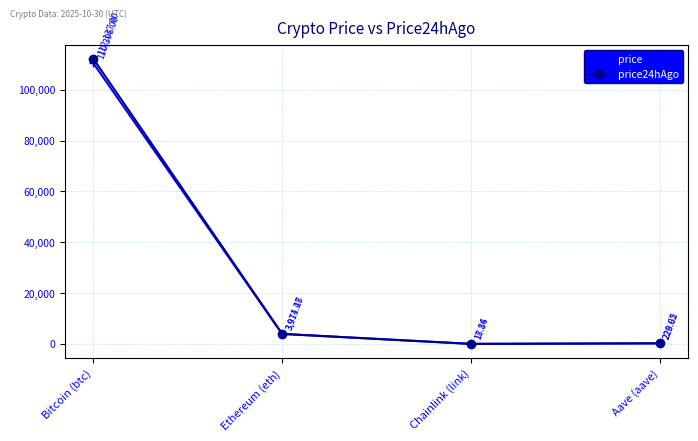

Between which two adjacent categories do price24hAgo and price first intersect?

Ethereum (eth) and Chainlink (link)